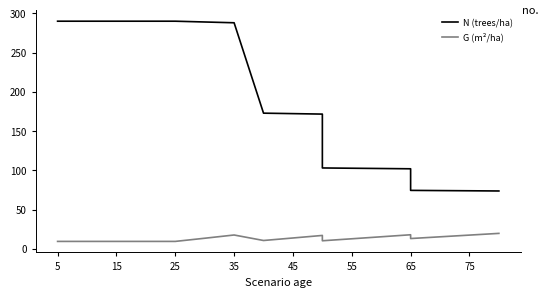

Is this an area chart (filled region under the line)?

No